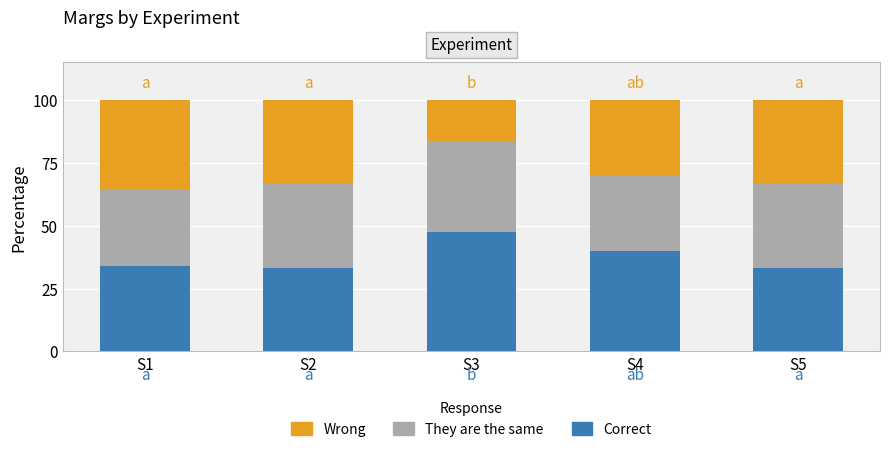

Are the bars horizontal?

No